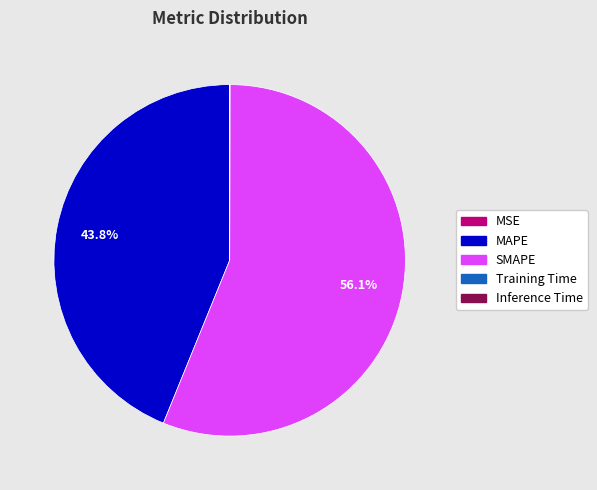

Is the sum of SMAPE and MAPE greater than half?

Yes